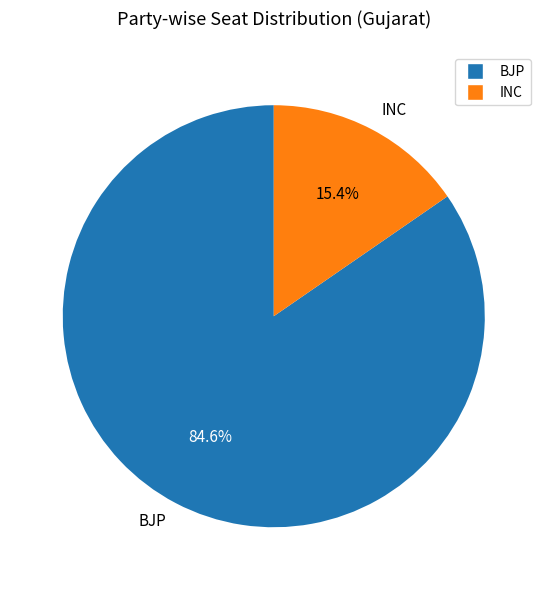

Rank the categories by value from lowest to highest.

INC, BJP